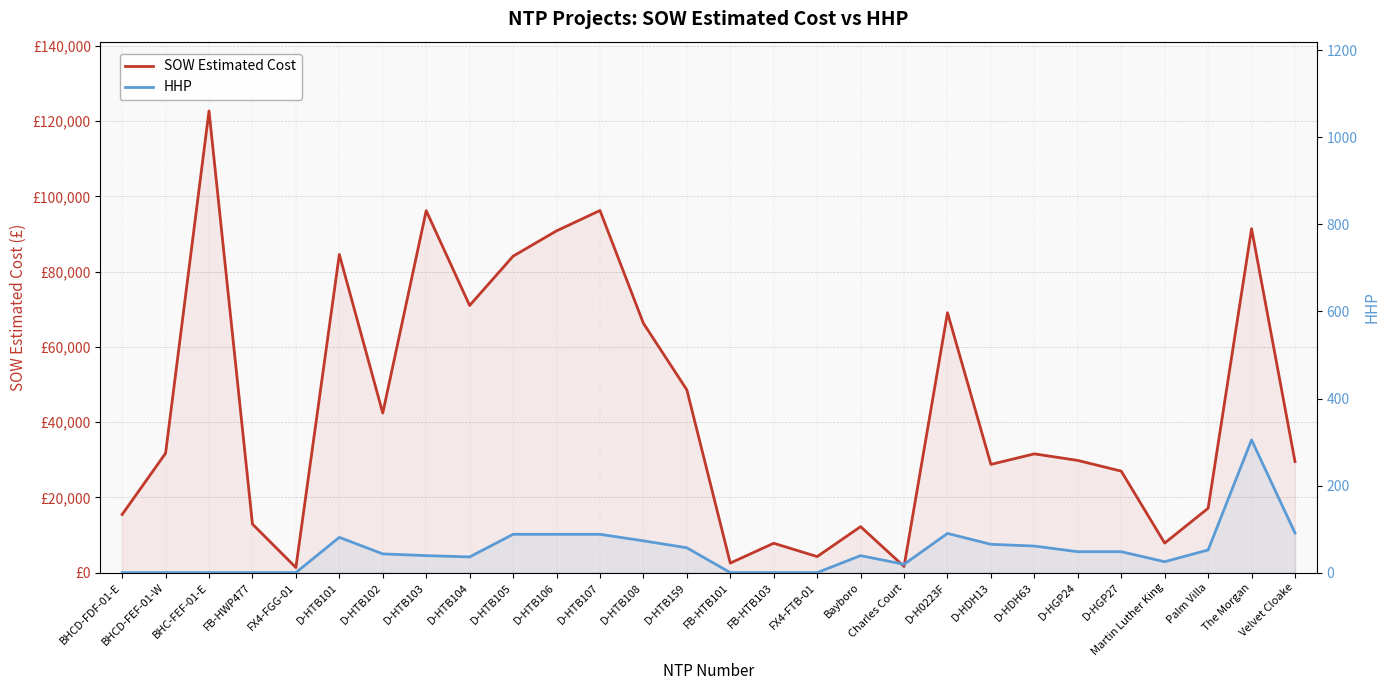

True or false: SOW Estimated Cost has more than 1 points higher than both neighbors.

True